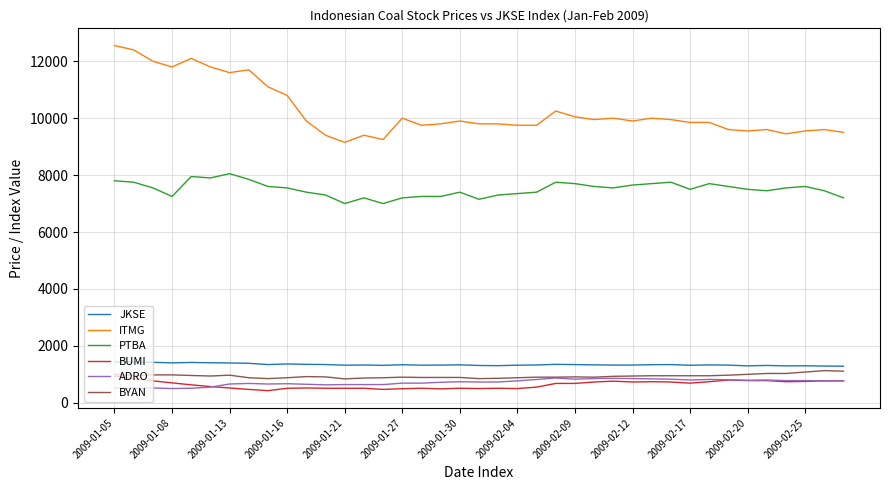

Which series has the widest spread of values?

ITMG